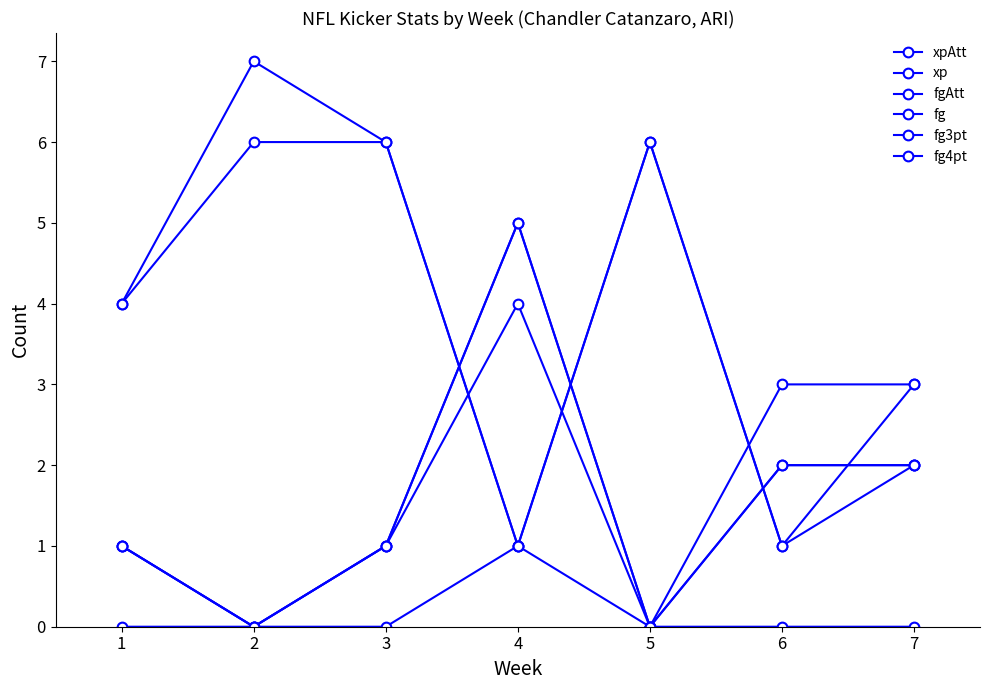

What is the sum of all fg values?

11